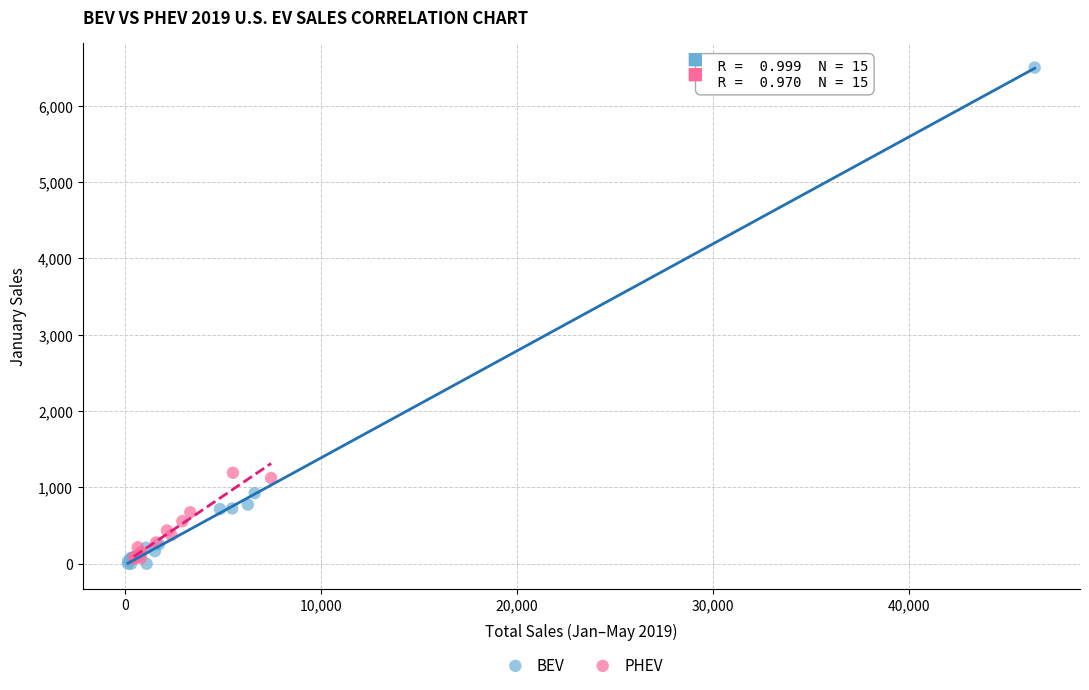

Which series contains the highest Y value?

BEV